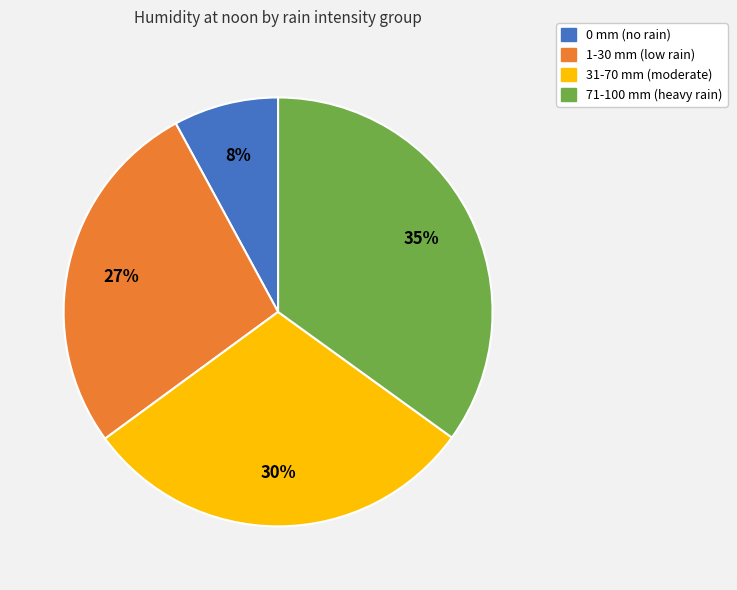

Is there any slice that represents more than half of the pie?

No